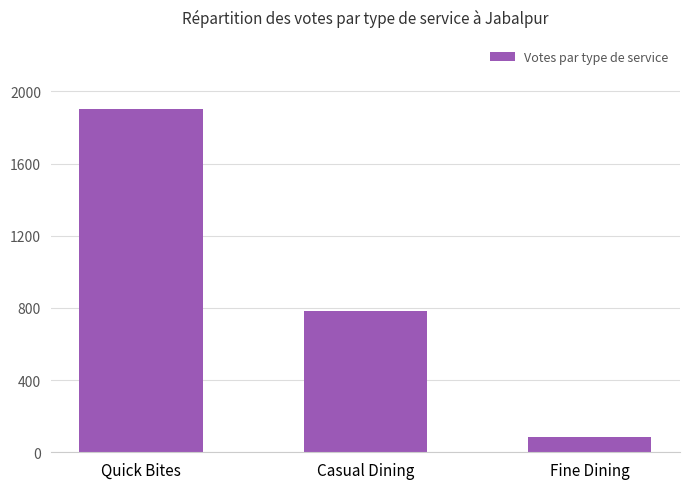

Approximately how many times larger is the value at Quick Bites compared to Fine Dining?

22.4